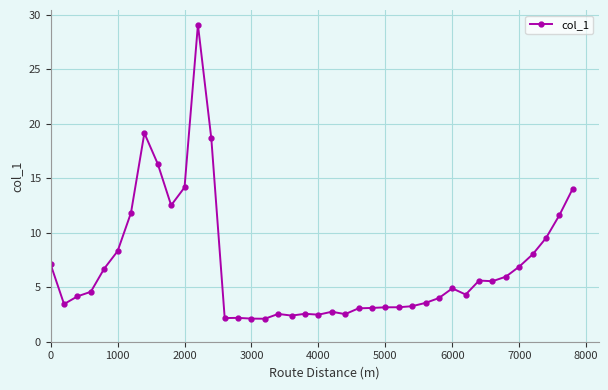

What is the difference between the maximum and minimum values?

27.0